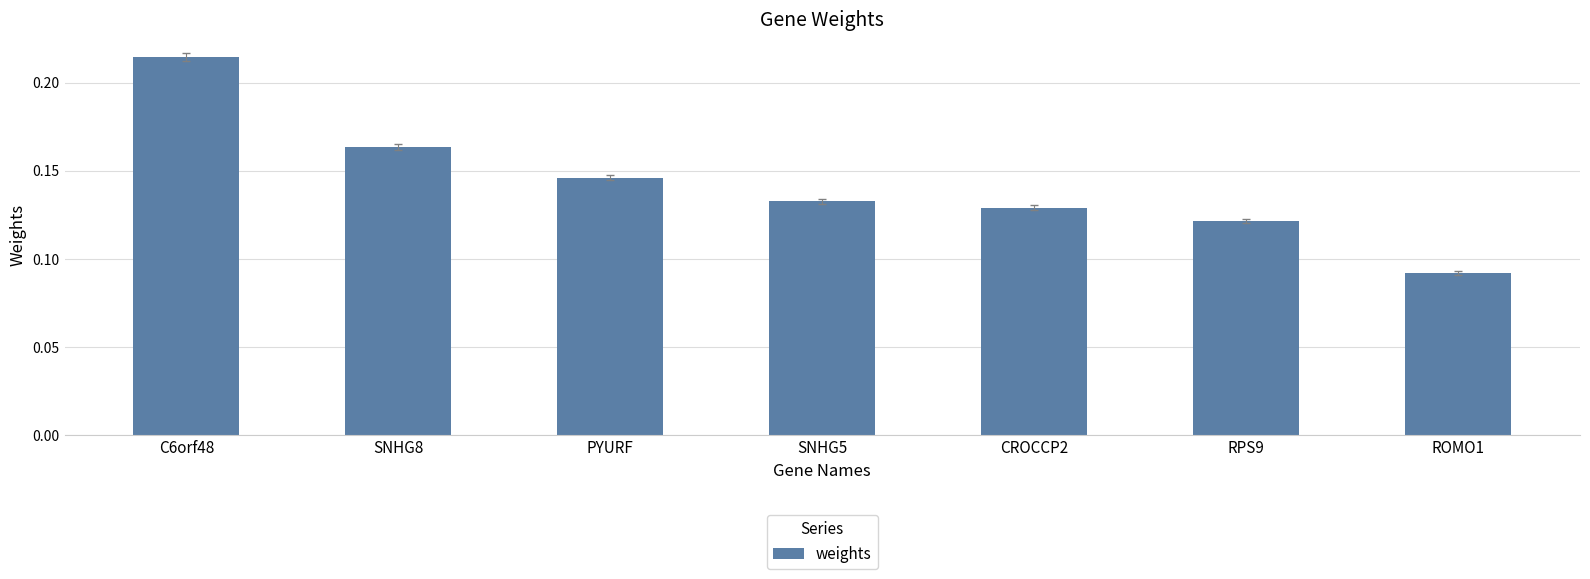

The chart shows a value of 0.0 at CROCCP2. True or false?

False